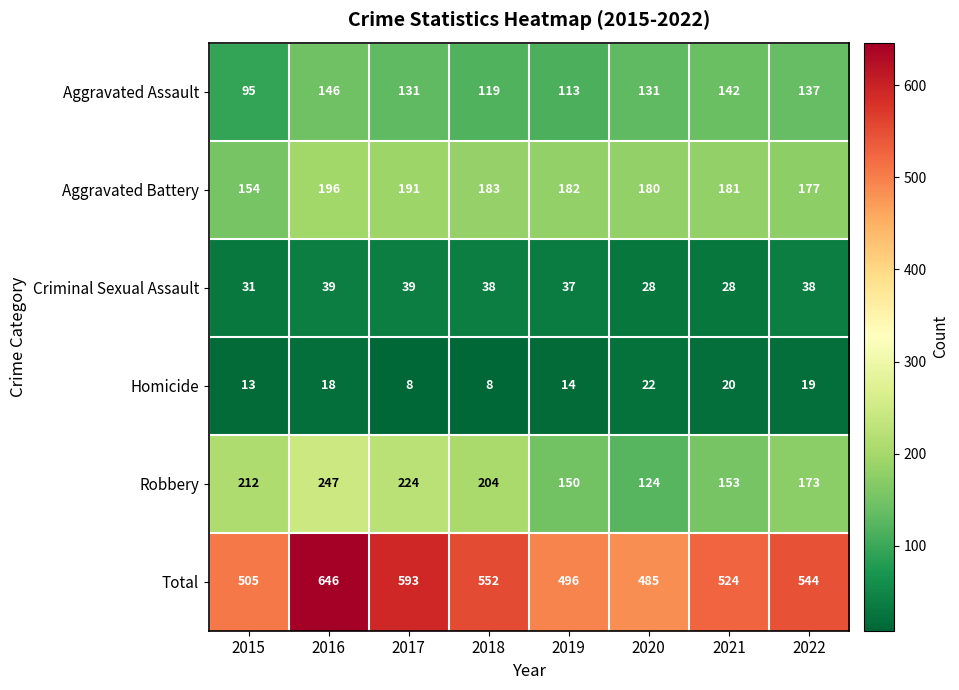

Is it true that Aggravated Battery equals 180 at 2020?

True